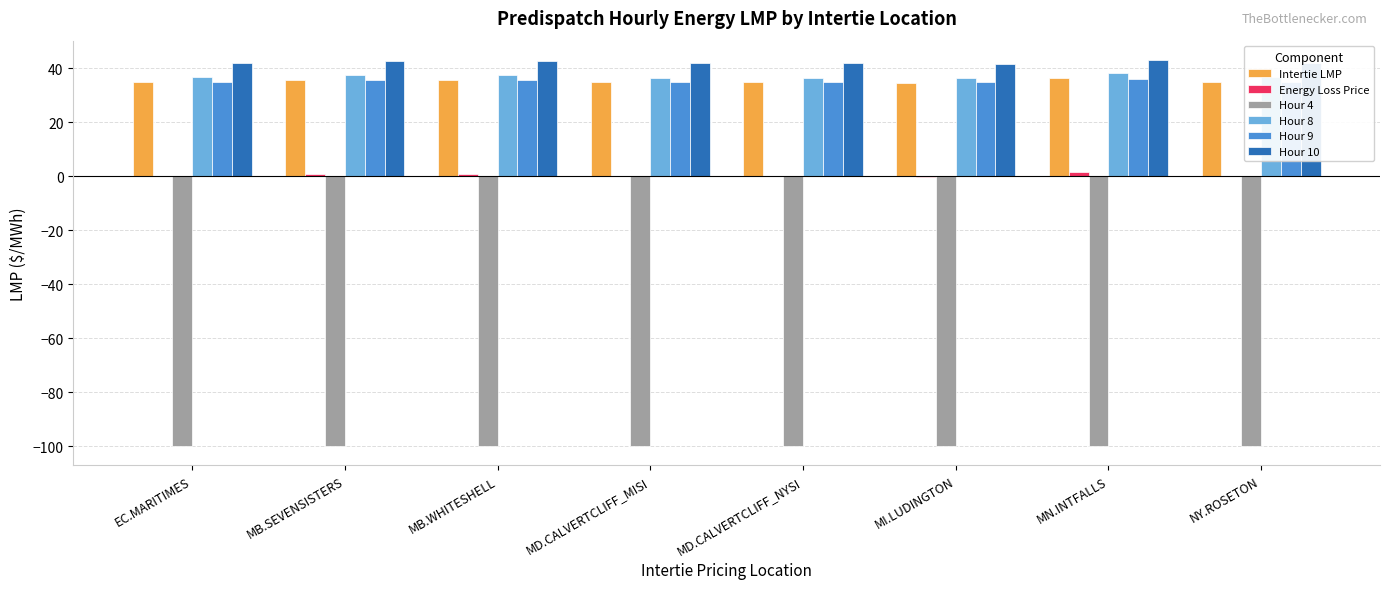

True or false: Hour 4 has a value of -100.0 at MB.SEVENSISTERS.

True